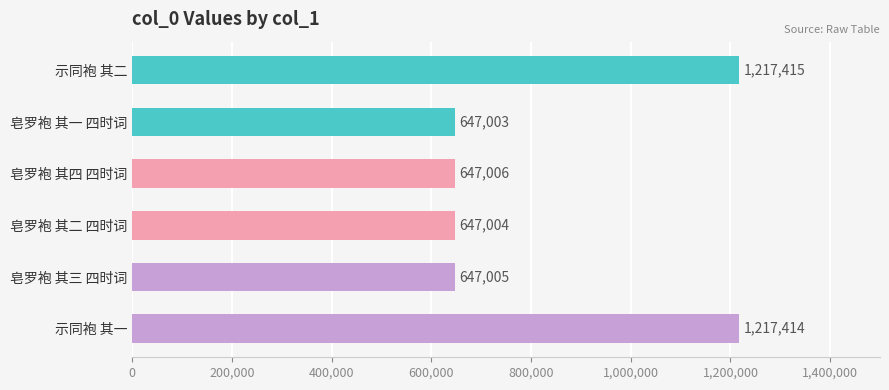

Rank the categories by value from lowest to highest.

皂罗袍 其一 四时词, 皂罗袍 其二 四时词, 皂罗袍 其三 四时词, 皂罗袍 其四 四时词, 示同袍 其一, 示同袍 其二